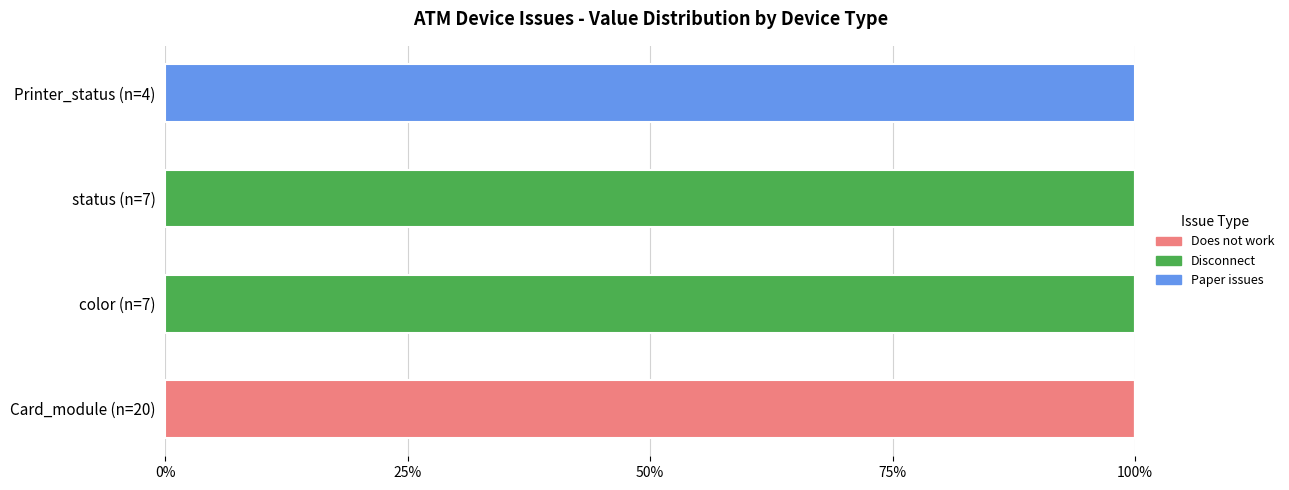

True or false: Does not work has a value of 152 at Card_module (n=20).

False